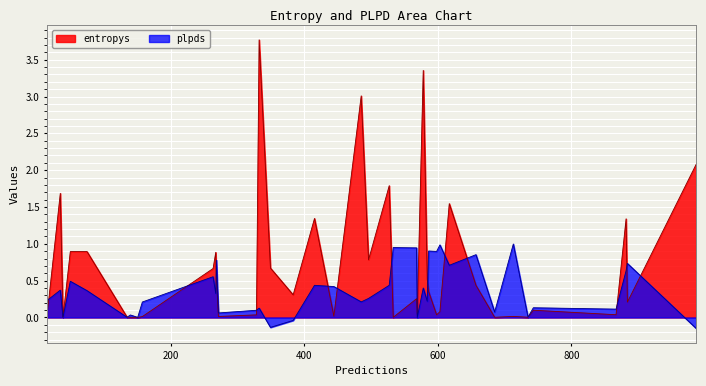

Between 3 and 25, which series saw the biggest shift?

entropys